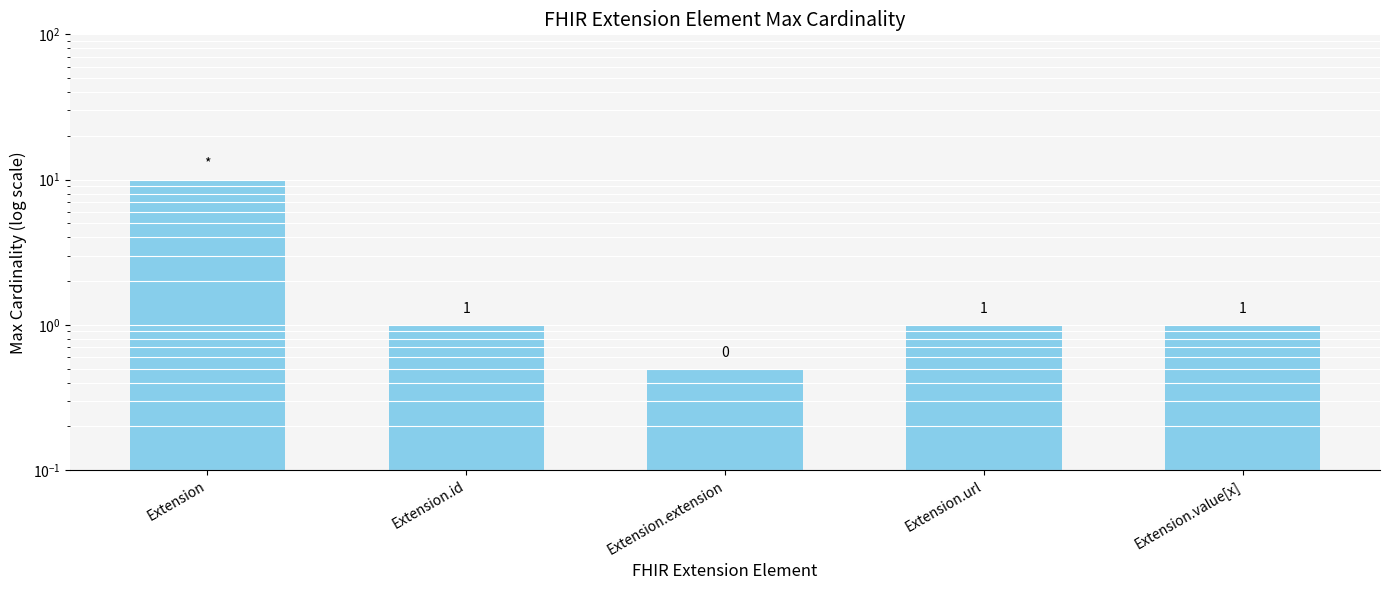

Which category has the lowest value across all series?

Extension.extension